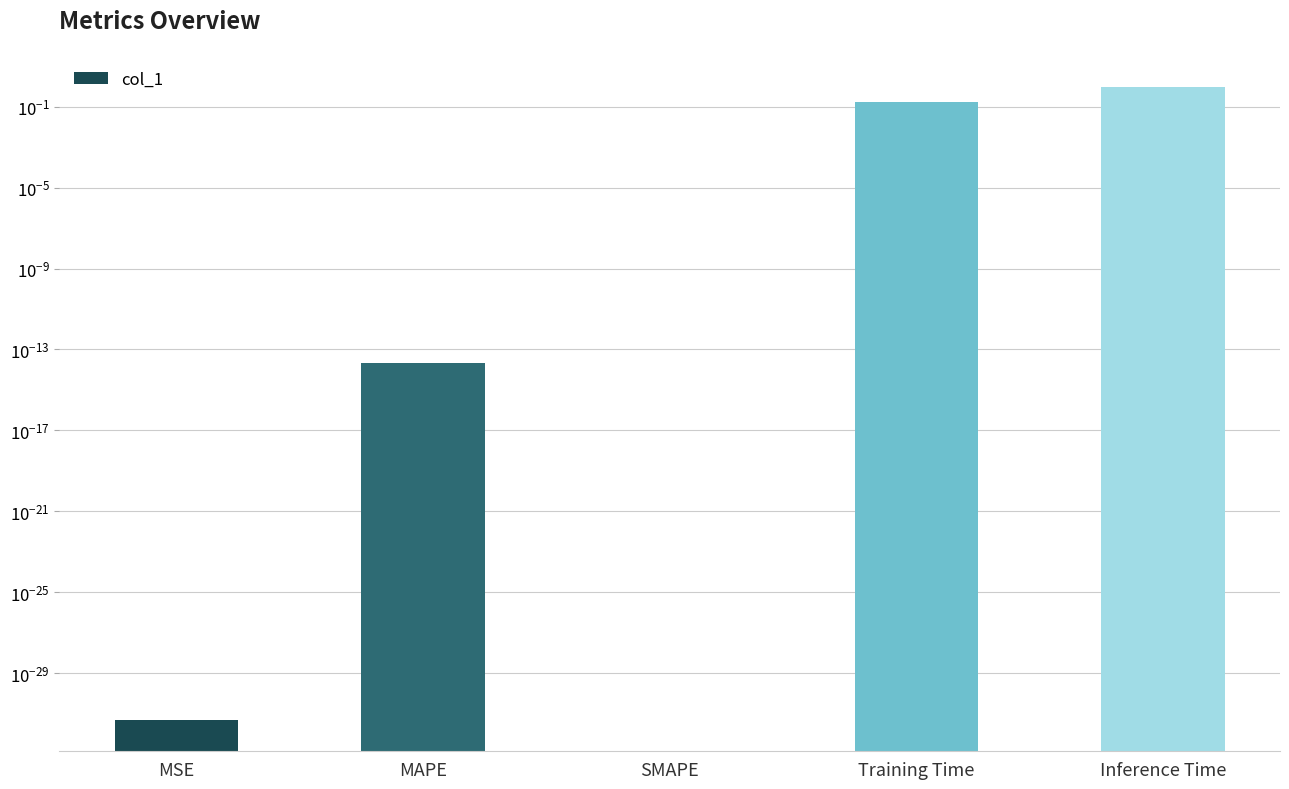

List the labels in order of value, largest first.

Inference Time, Training Time, MAPE, MSE, SMAPE